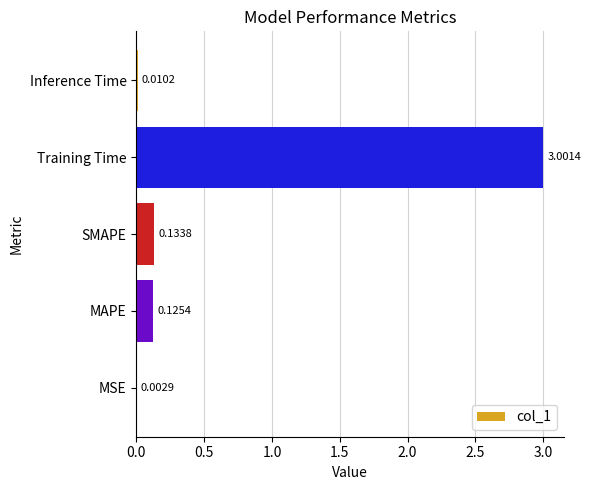

What is the sum of the values at Training Time and Inference Time?

3.0